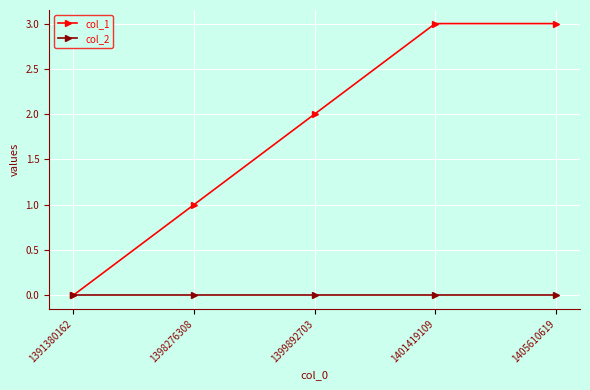

Reading right to left, extract all data points from this chart.

col_1: 1405610619=3	1401419109=3	1399892703=2	1398276308=1	1391380162=0
col_2: 1405610619=0	1401419109=0	1399892703=0	1398276308=0	1391380162=0